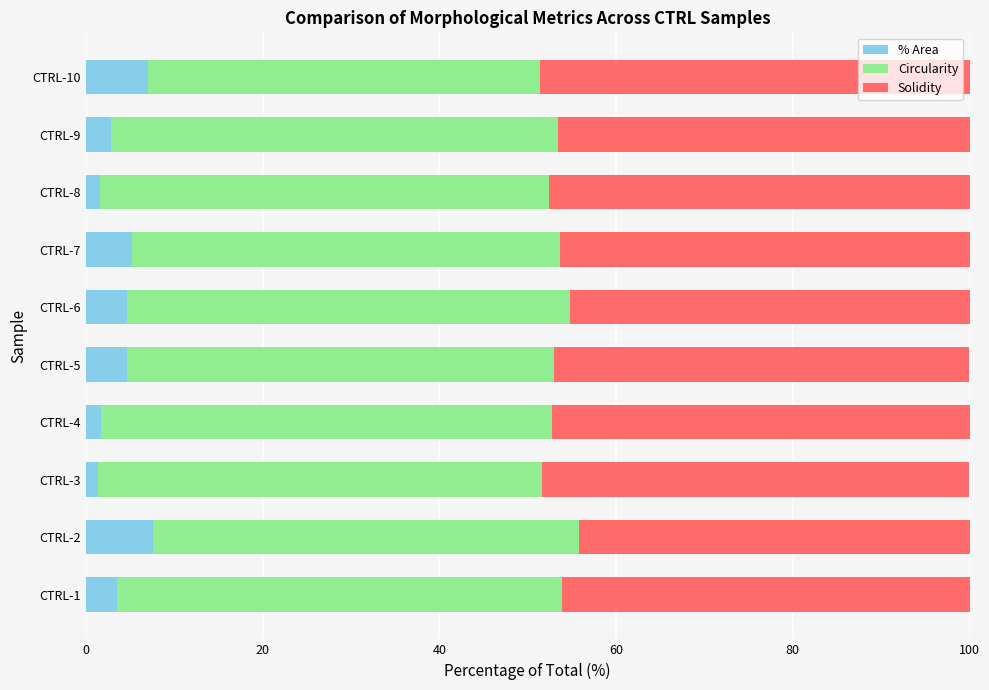

What is the difference between the maximum and second lowest values in the % Area series?

6.0